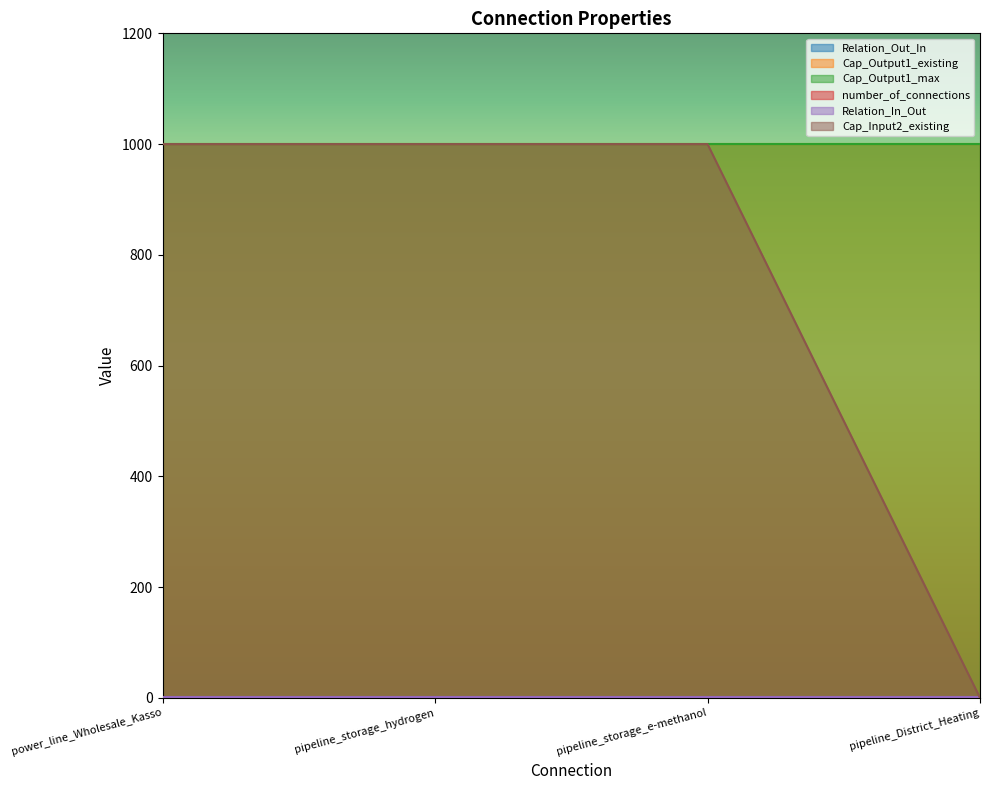

Is the value of Cap_Input2_existing at pipeline_District_Heating greater than the value of Relation_In_Out at pipeline_District_Heating?

No